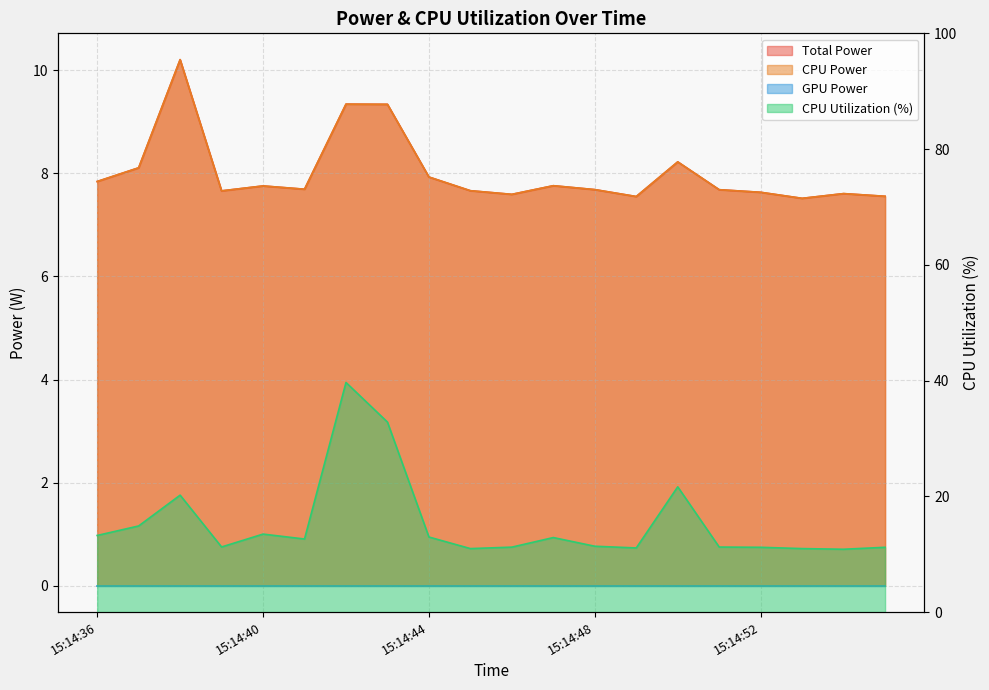

What is the sum of all CPU Power values?

160.3